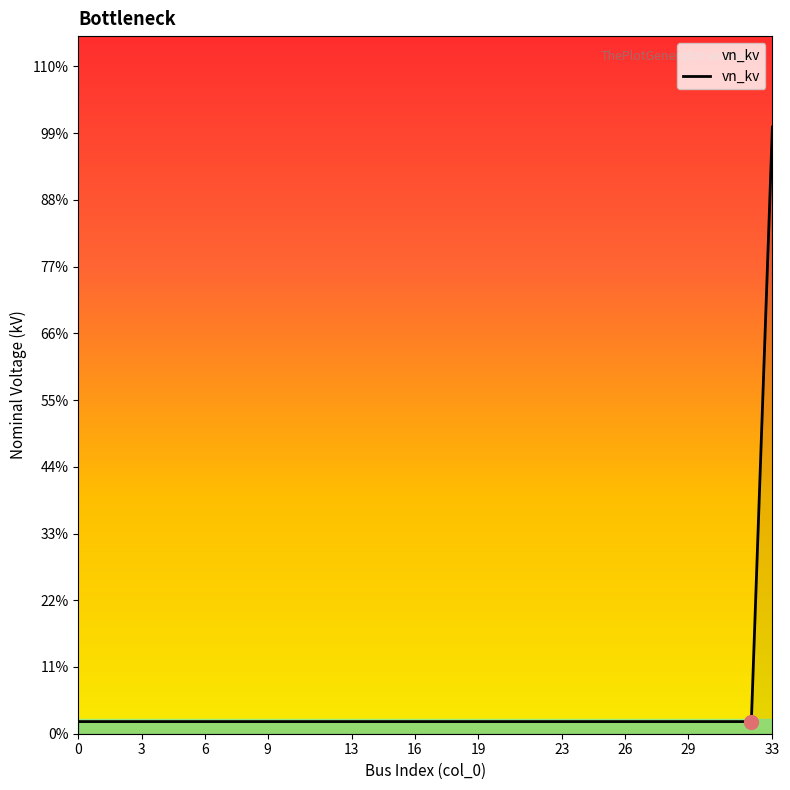

Is this an area chart (filled region under the line)?

Yes